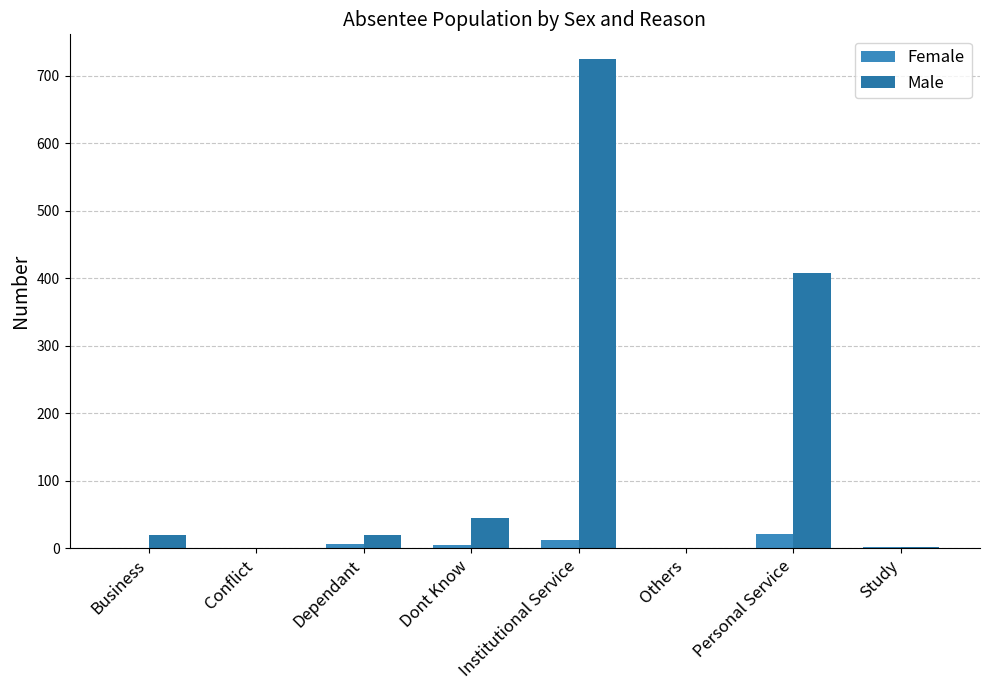

Reading left to right, what are all the values shown in this chart?

Female: Business=0	Conflict=0	Dependant=6	Dont Know=4	Institutional Service=12	Others=0	Personal Service=21	Study=1
Male: Business=19	Conflict=0	Dependant=19	Dont Know=45	Institutional Service=725	Others=0	Personal Service=407	Study=1